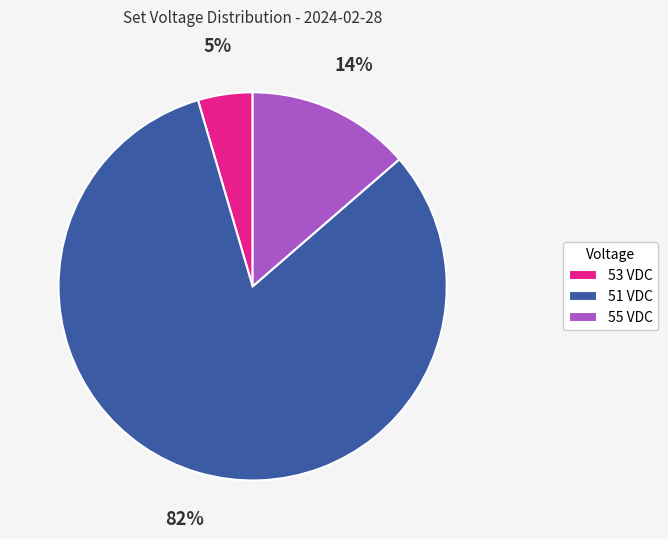

Is the sum of 55 VDC and 51 VDC greater than half?

Yes